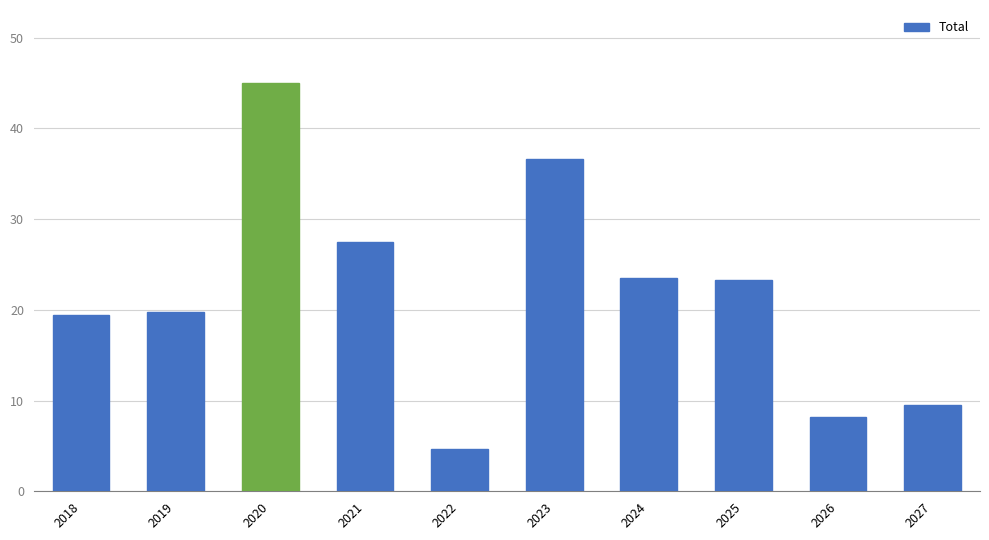

What is the value of the 10th bar from the left?

9.5